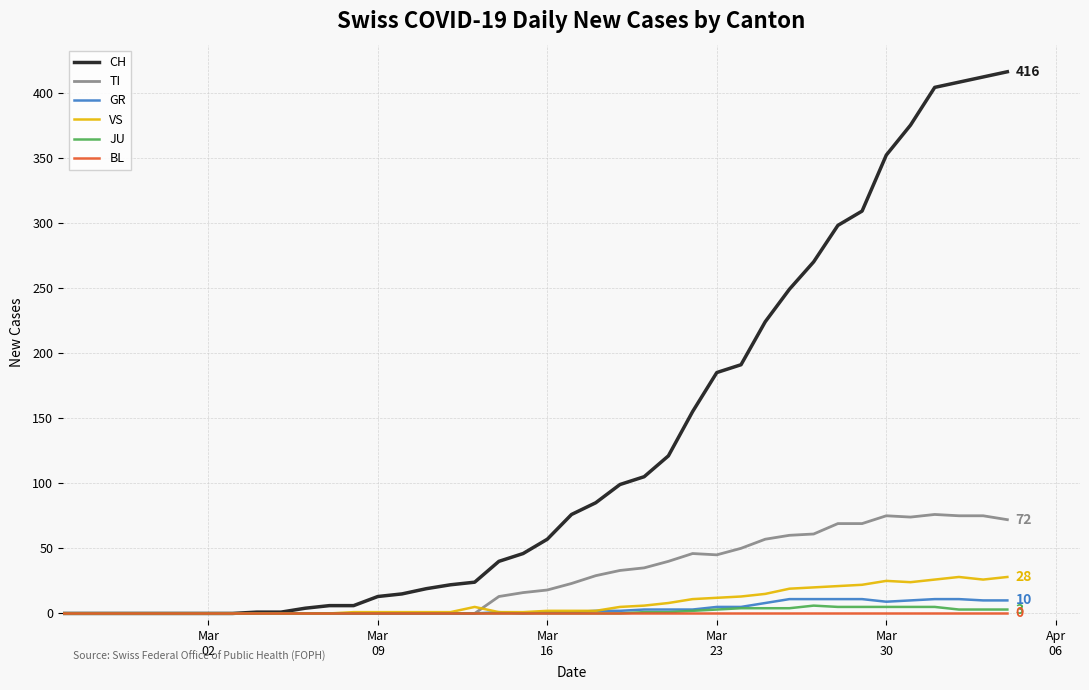

What is the sum of all JU values?

59